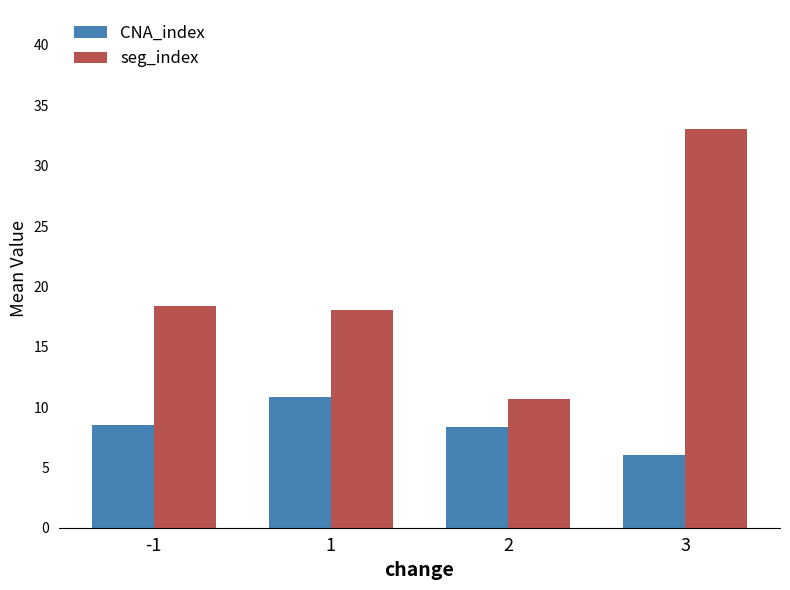

Does the chart contain stacked bars?

No